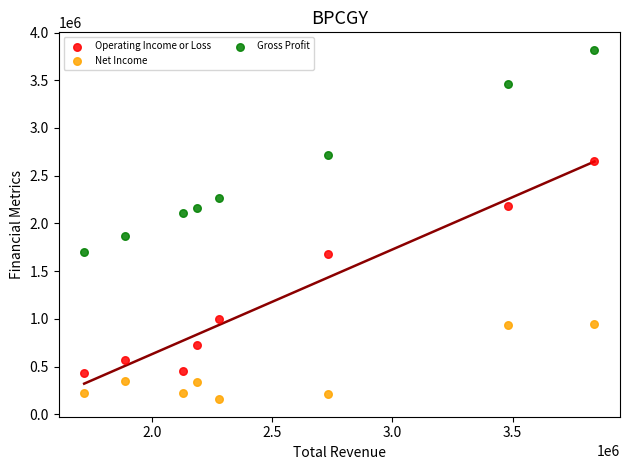

Which series has the widest spread of Y values?

Operating Income or Loss